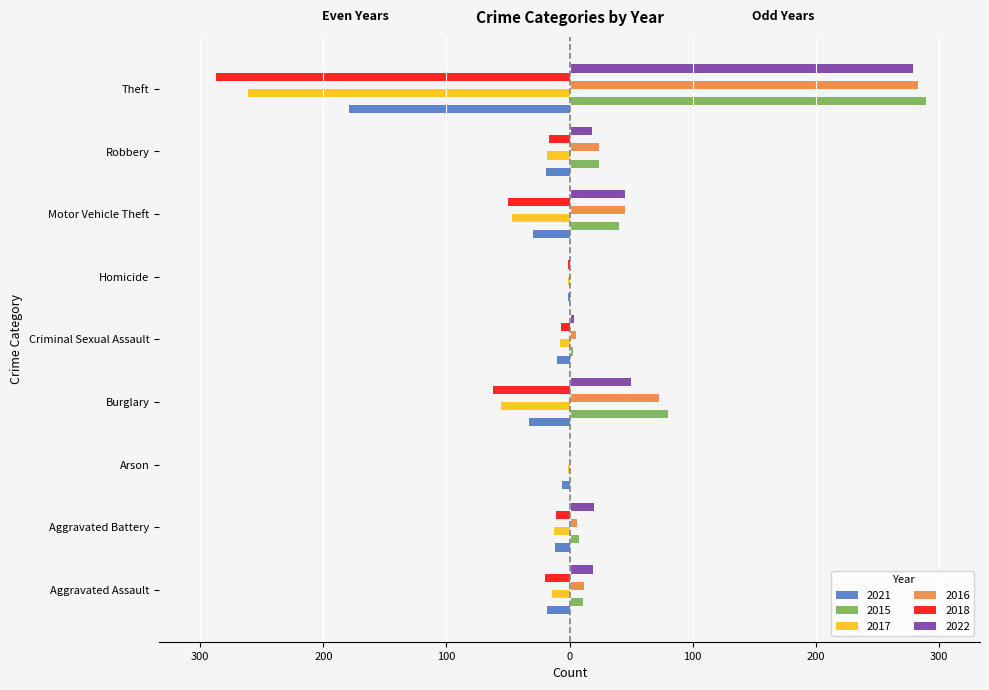

Rank the series at Robbery from highest to lowest value.

2015, 2016, 2022, 2018, 2017, 2021